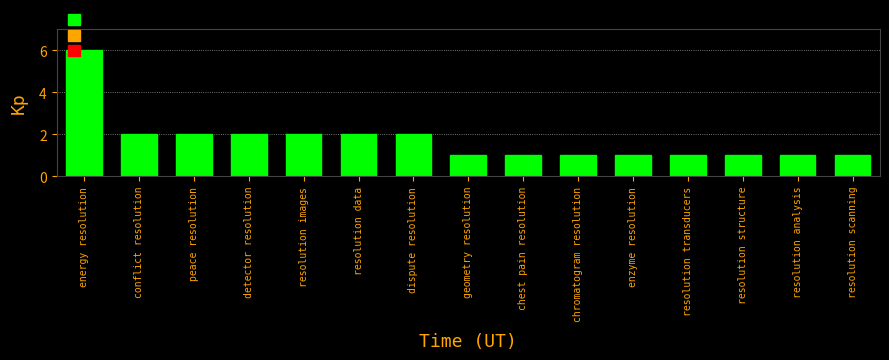

How many categories are shown in the chart?

15